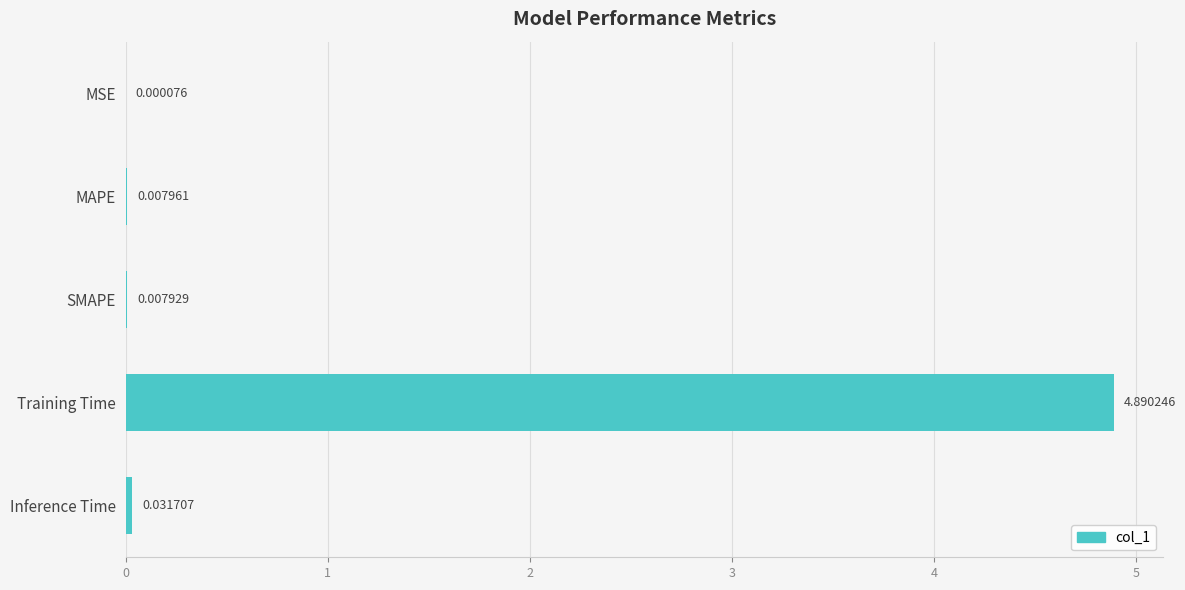

Which category has the highest value across all series?

Training Time